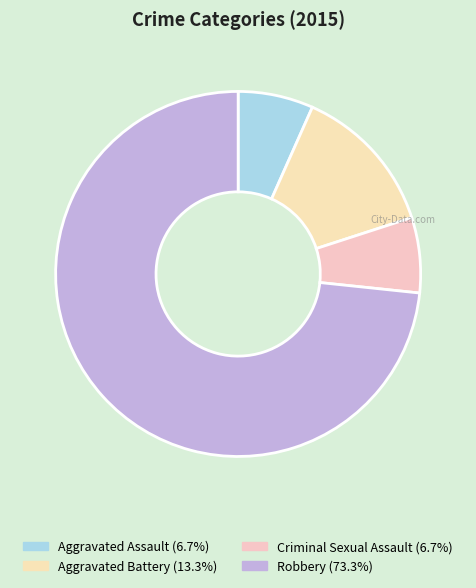

How many segments does this pie chart have?

4